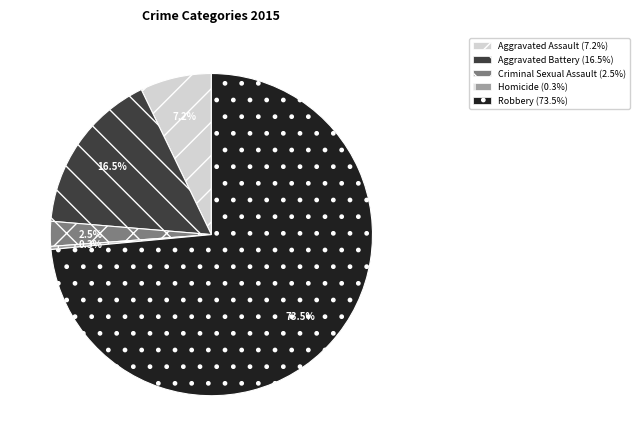

Which slice represents more than half of the pie?

Robbery